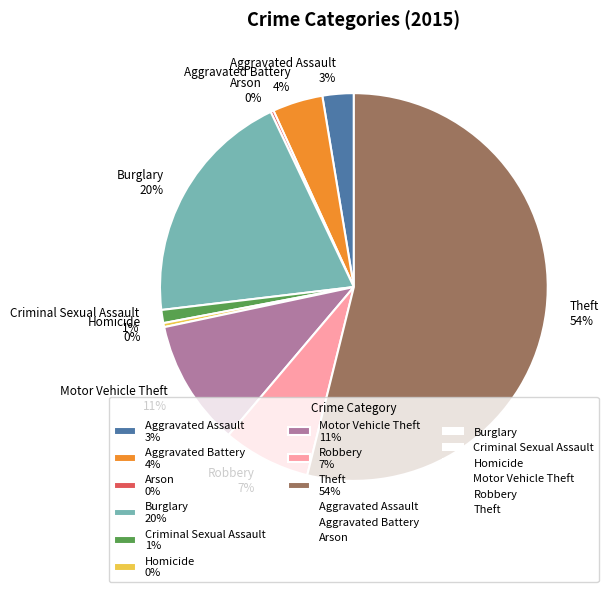

True or false: Robbery 7% accounts for 7% of the total.

True